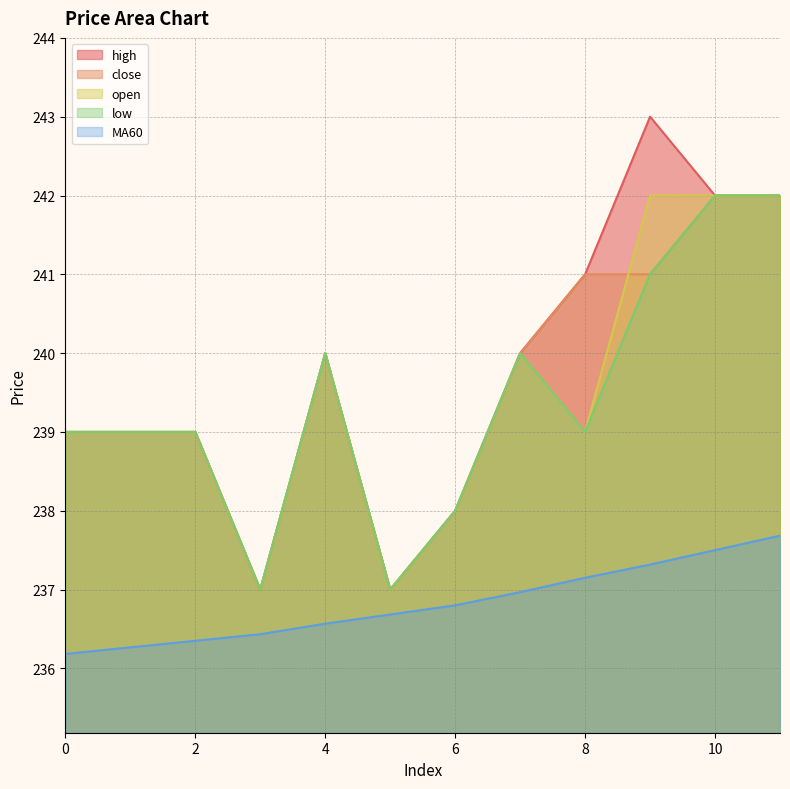

True or false: open and MA60 cross at least once.

False